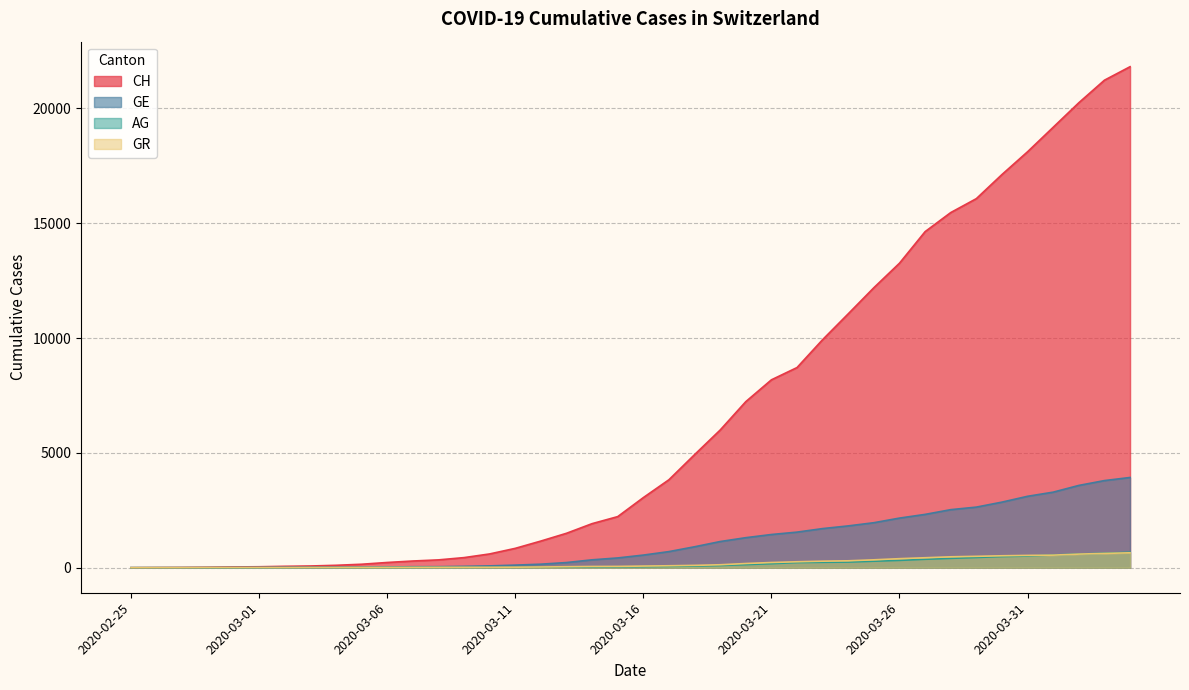

How many positive values does the AG series have?

39